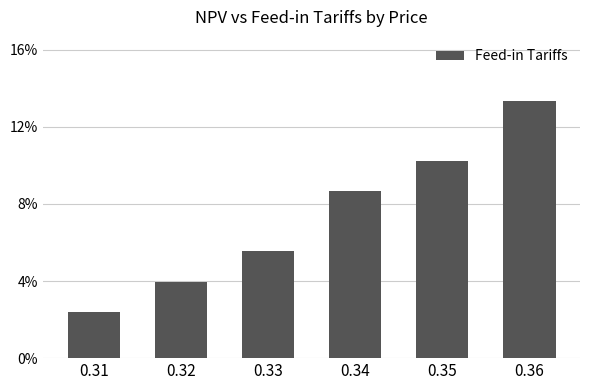

Rank the categories by value from highest to lowest.

0.36, 0.35, 0.34, 0.33, 0.32, 0.31